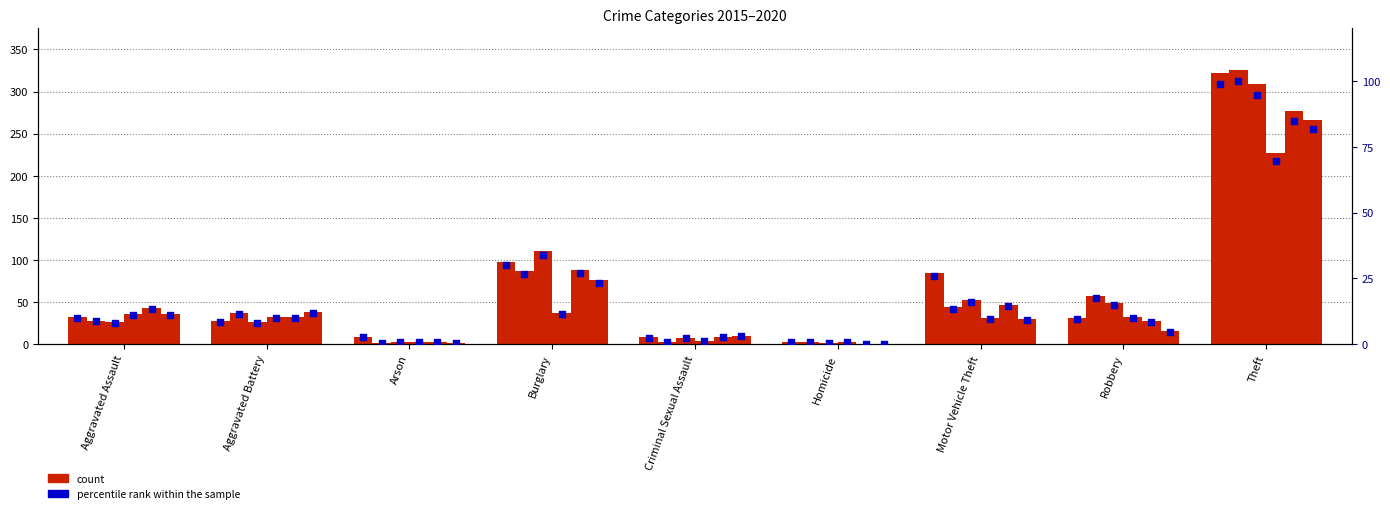

What is the change in value from Aggravated Assault to Criminal Sexual Assault?

-7.4